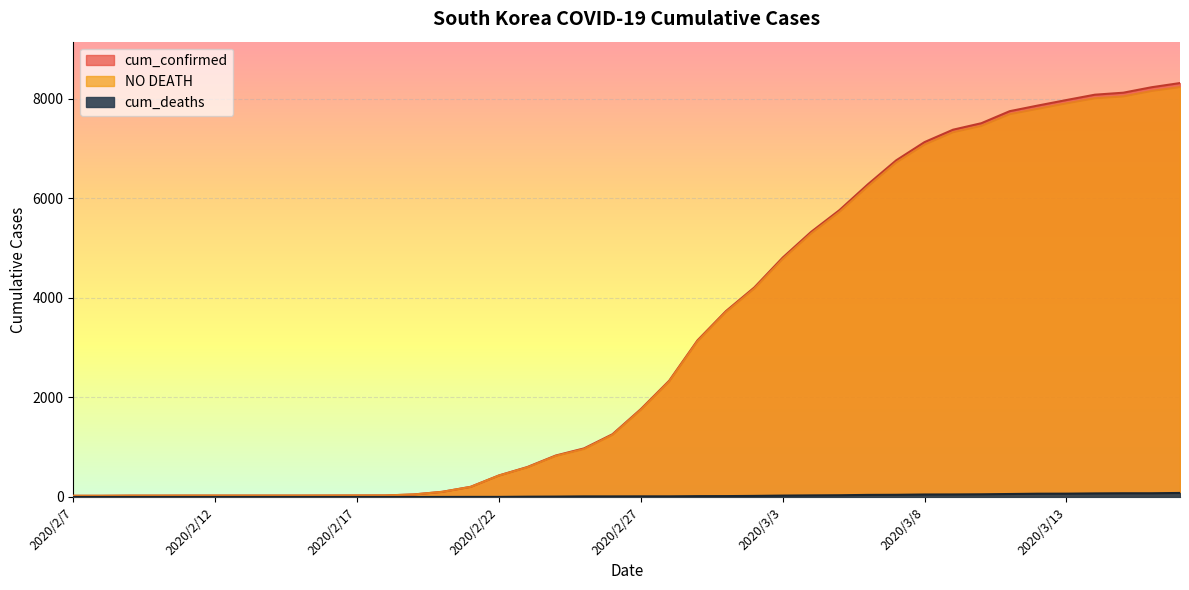

True or false: cum_deaths and NO DEATH cross at least once.

False